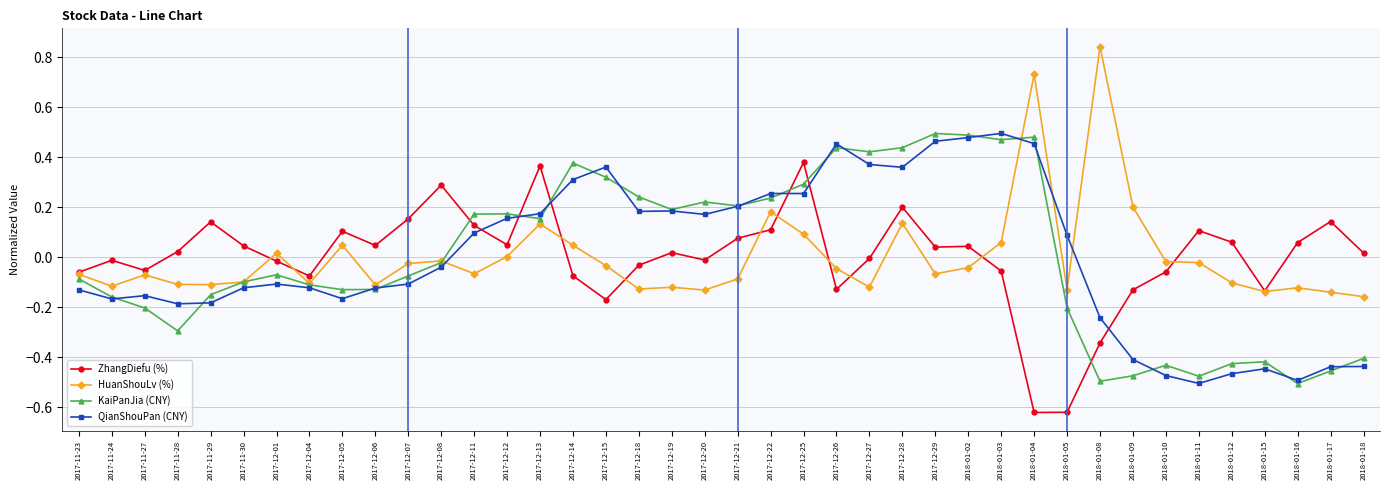

Between 2017-12-12 and 2017-12-29, which series saw the biggest shift?

KaiPanJia (CNY)